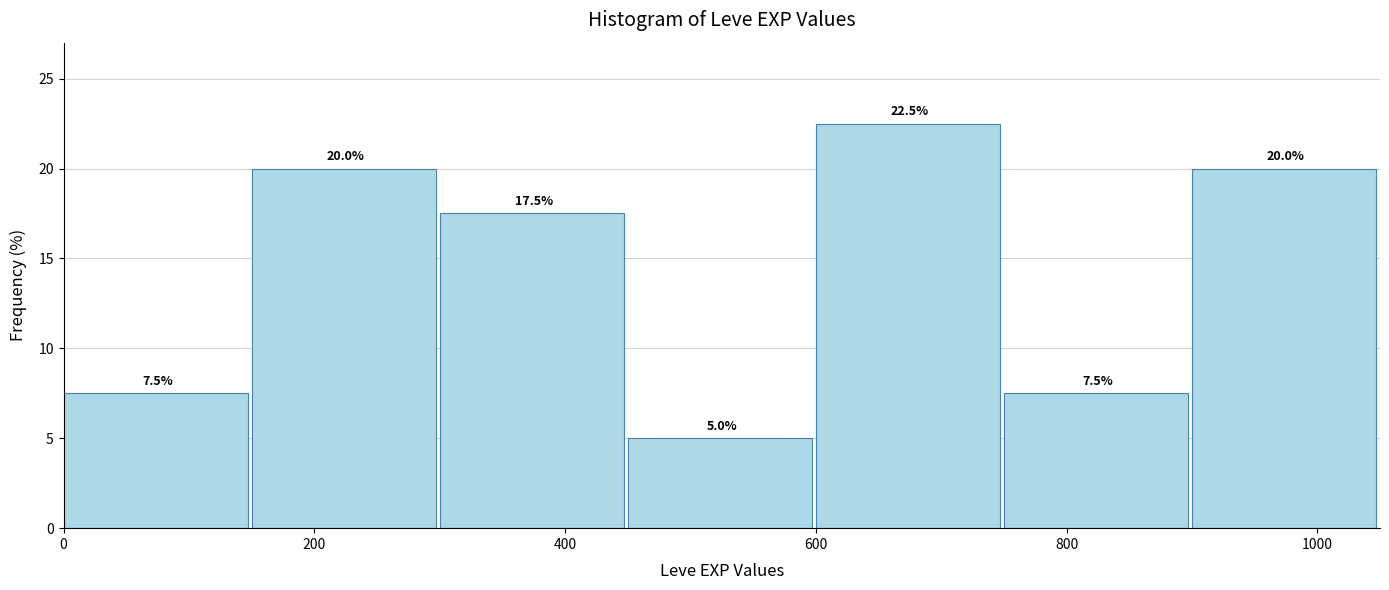

Reading left to right, list every bar in this chart as the range it spans on the x-axis followed by its height. The bar edges are not printed on the chart, so give them approximately, as read against the axis.

0 to 150: 7.5
150 to 300: 20.0
300 to 450: 17.5
450 to 600: 5.0
600 to 750: 22.5
750 to 900: 7.5
900 to 1050: 20.0